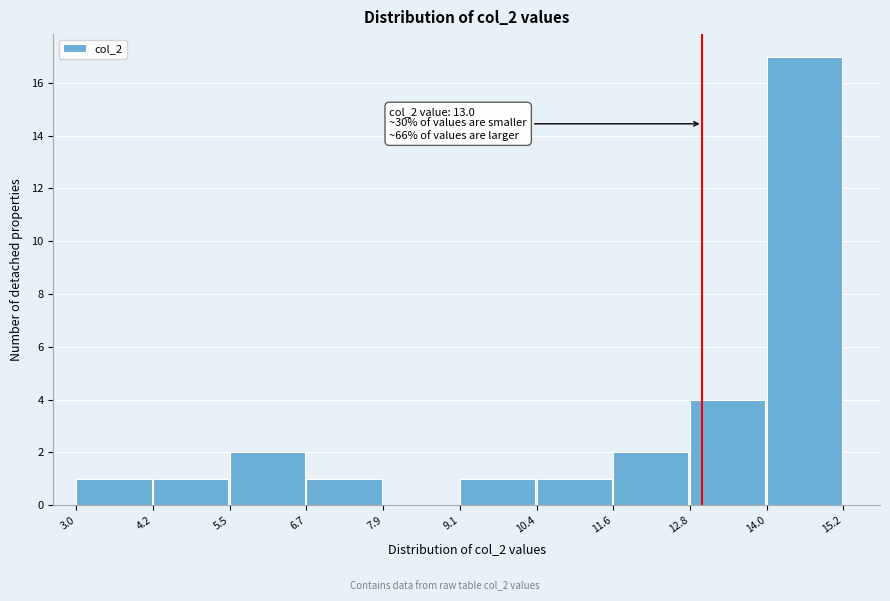

Over which range of the x-axis is the bar tallest?

14.0 to 15.2